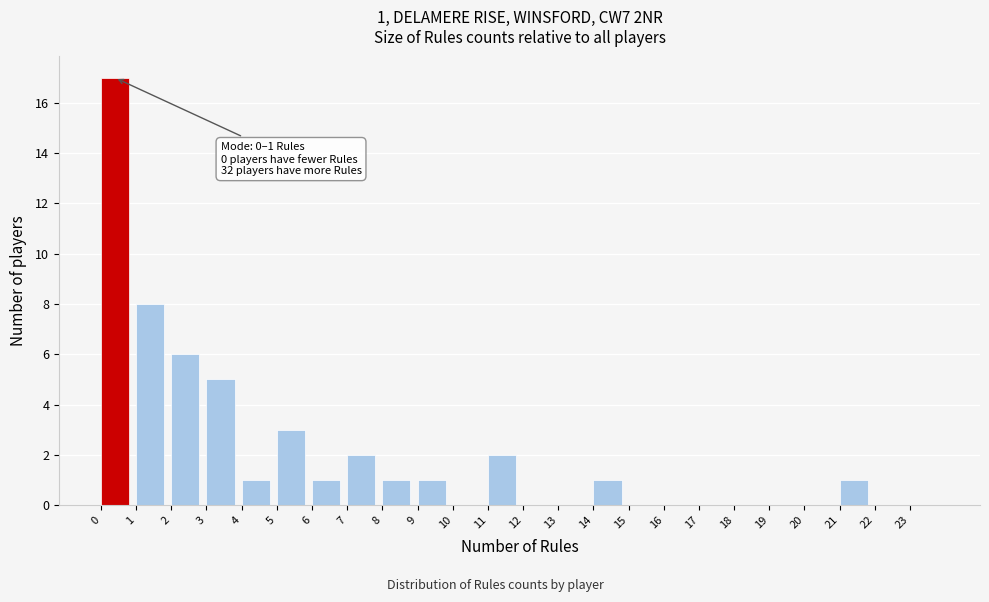

Which range on the x-axis has the tallest bar?

0 to 1